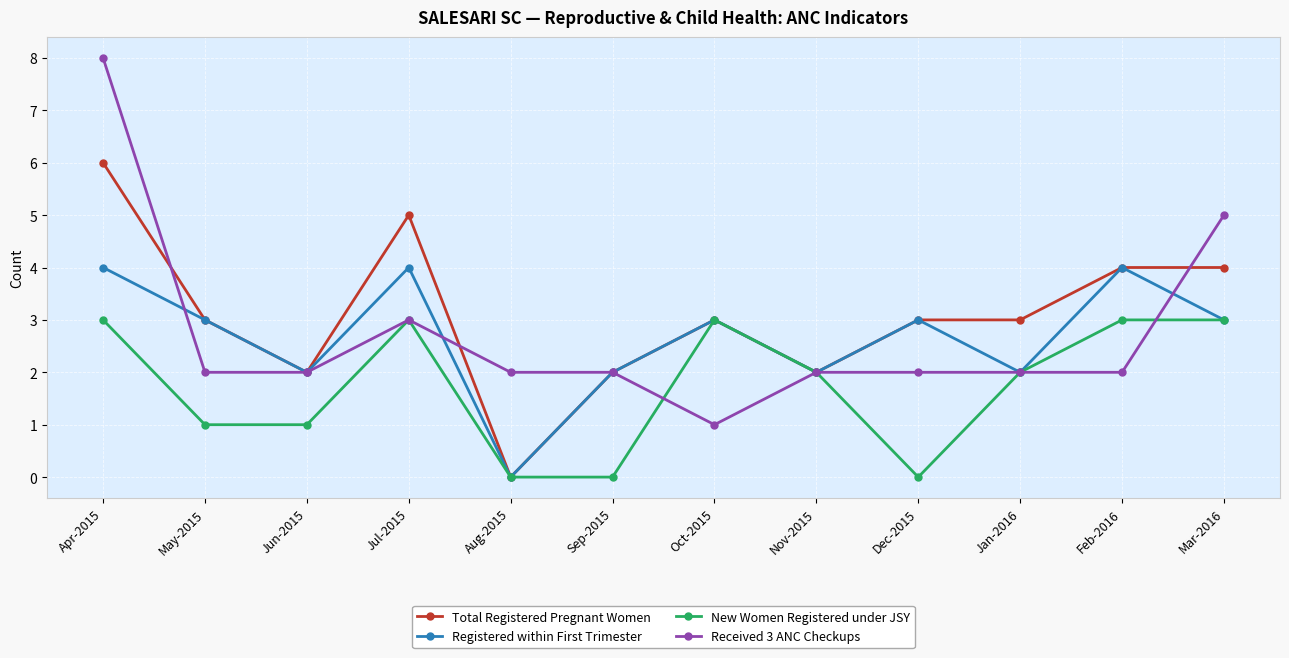

What is the label of the 3rd point from the left?

Jun-2015